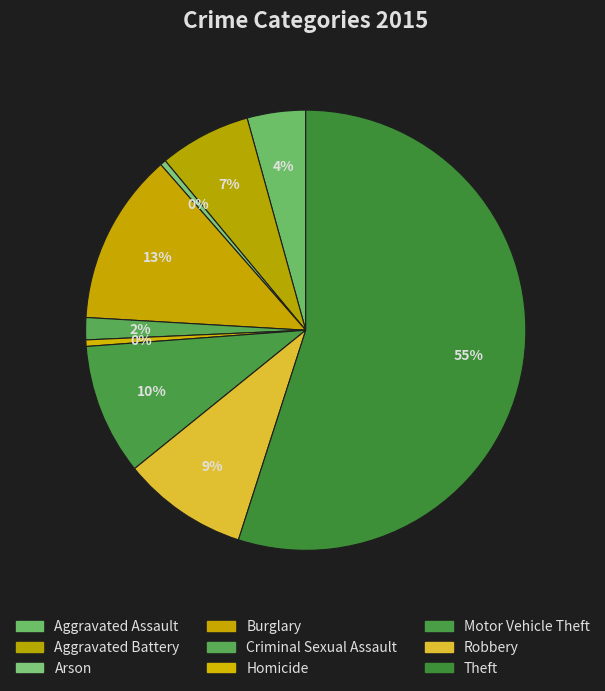

Is Theft the majority of the pie?

Yes